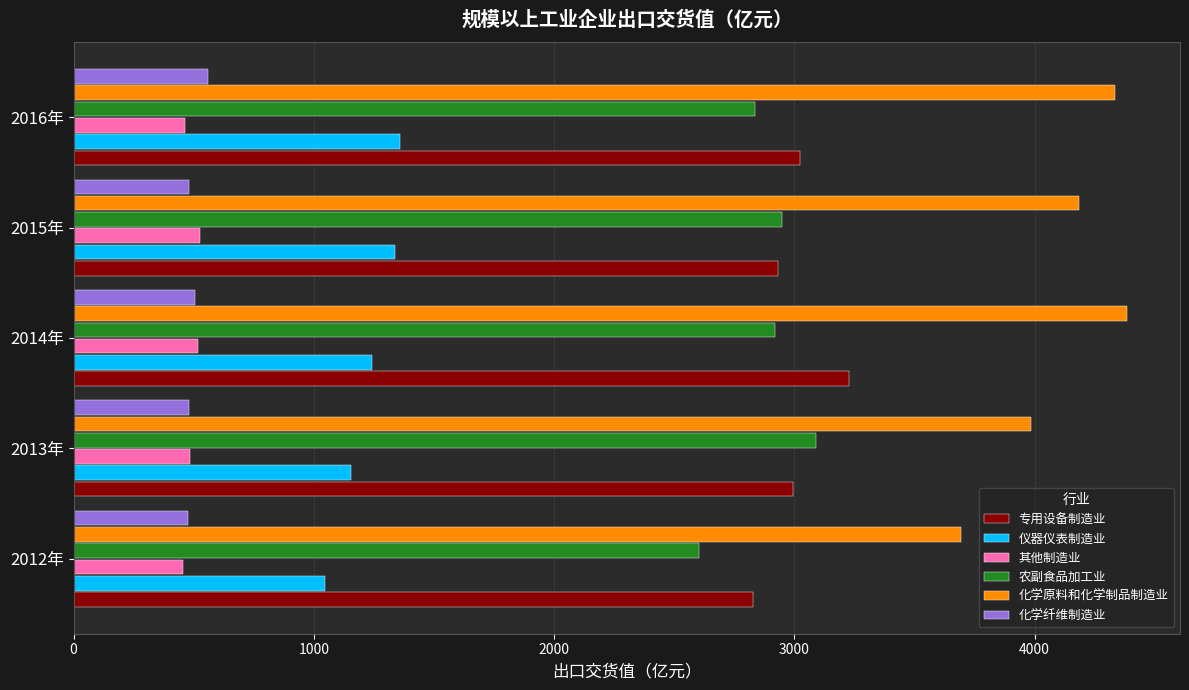

True or false: 化学纤维制造业 has a value of 124.0 at 2012年.

False